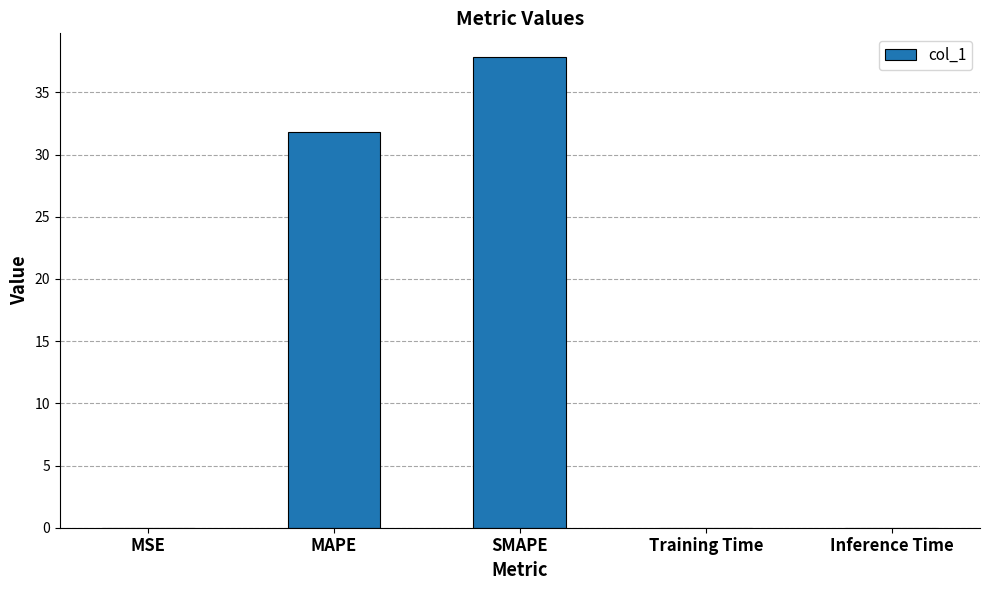

What is the sum of all values?

69.7